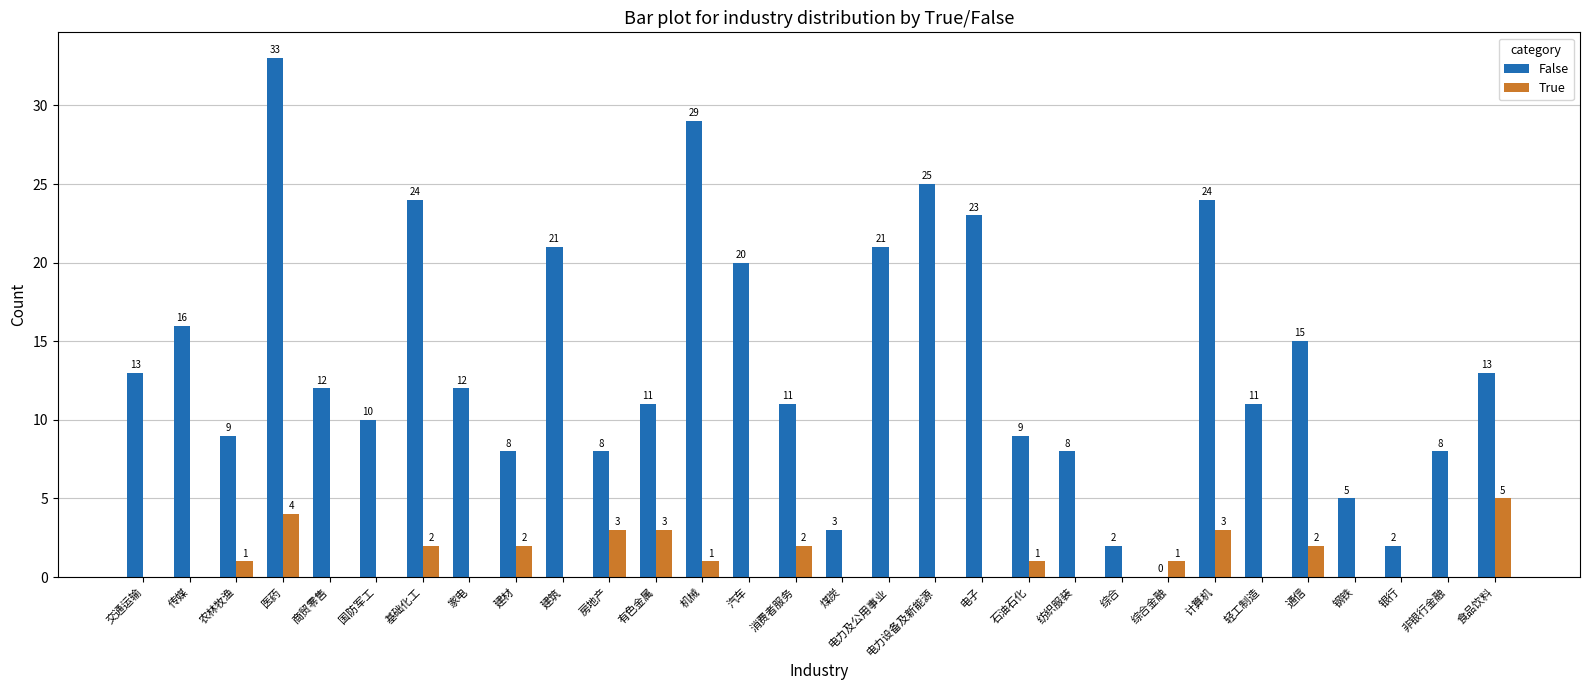

What is the highest value of the False series?

33